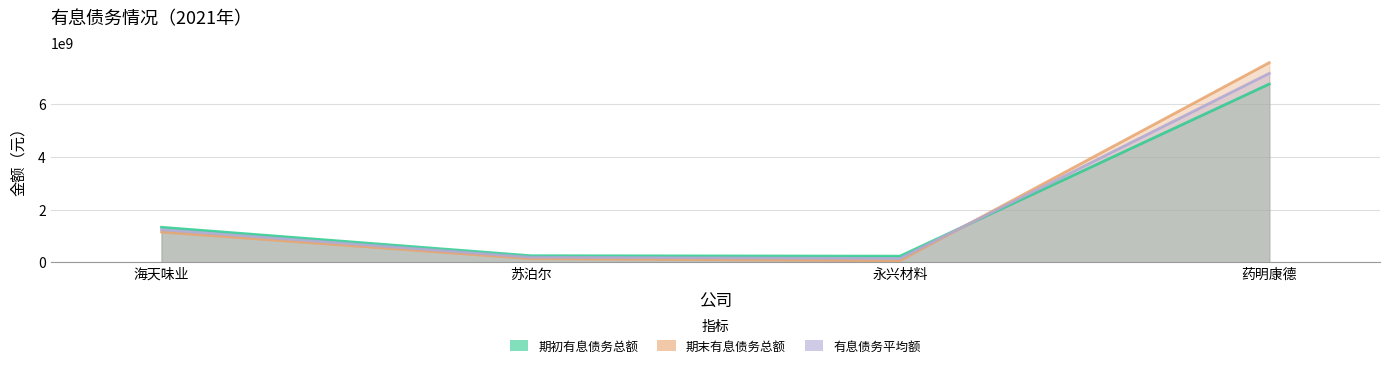

At how many categories does at least one series exceed 890237151?

2